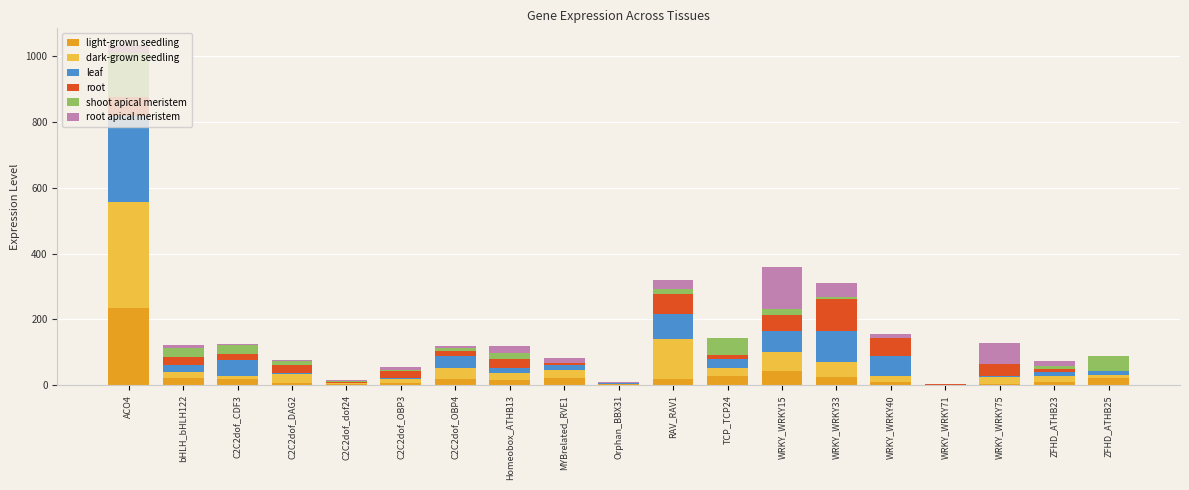

At which label does light-grown seedling reach its peak?

ACO4